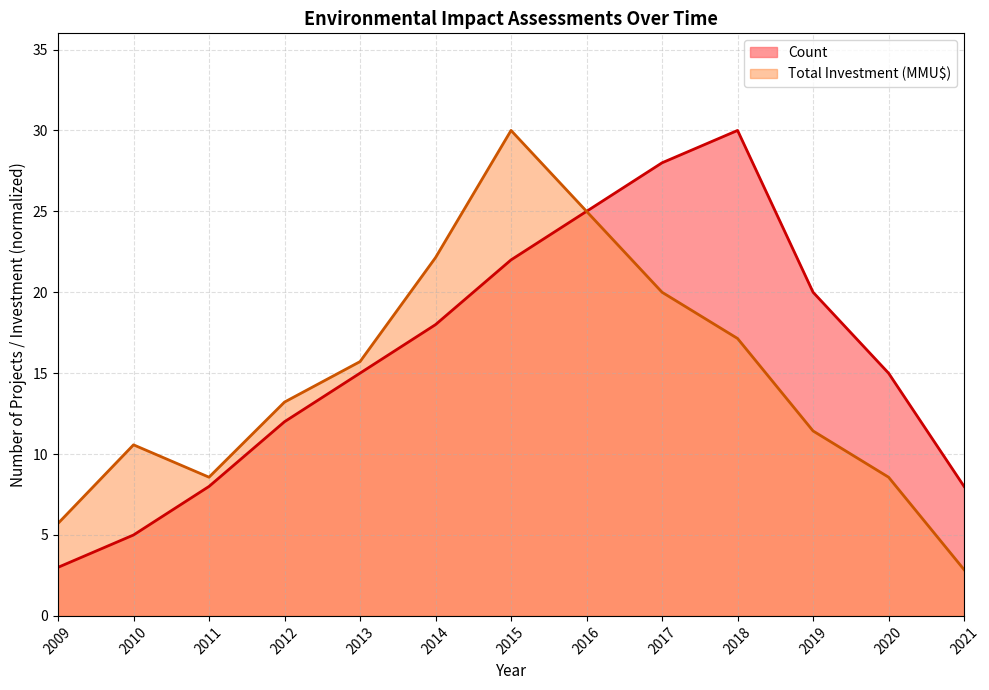

Reading left to right, transcribe all the data shown in this chart.

Count: 2009=3.0	2010=5.0	2011=8.0	2012=12.0	2013=15.0	2014=18.0	2015=22.0	2016=25.0	2017=28.0	2018=30.0	2019=20.0	2020=15.0	2021=8.0
Total Investment (MMU$): 2009=5.7	2010=10.6	2011=8.6	2012=13.2	2013=15.7	2014=22.1	2015=30.0	2016=25.0	2017=20.0	2018=17.1	2019=11.4	2020=8.6	2021=2.9